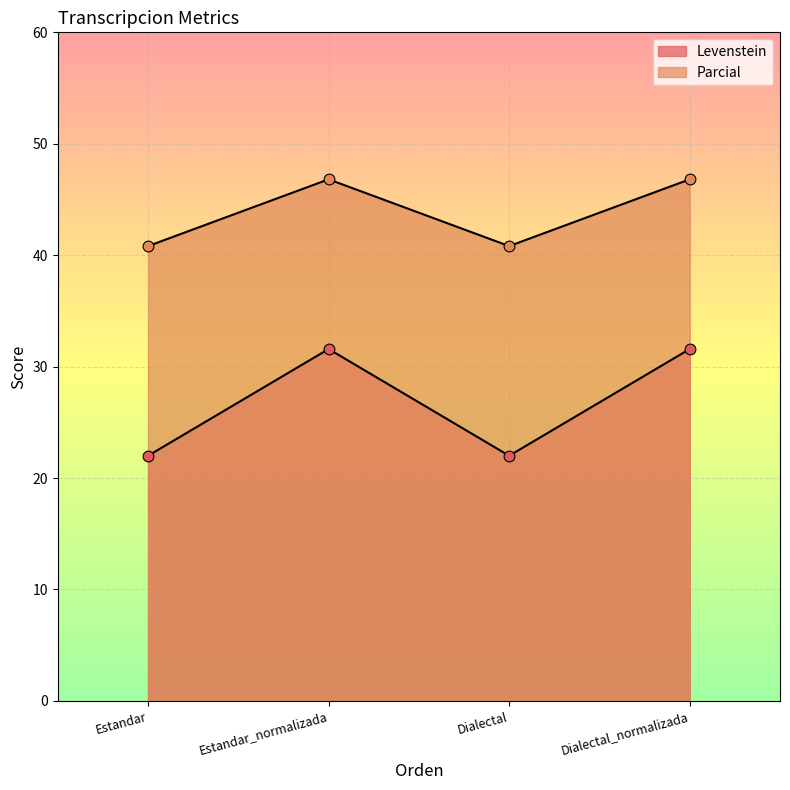

Which series reaches the maximum Y coordinate?

Parcial